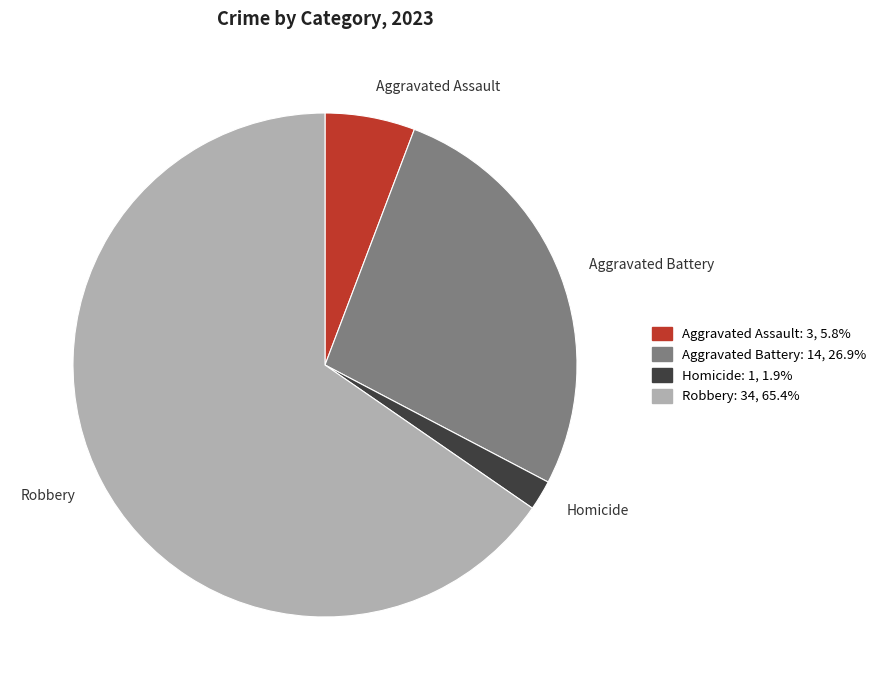

Is the sum of Homicide and Aggravated Battery greater than half?

No